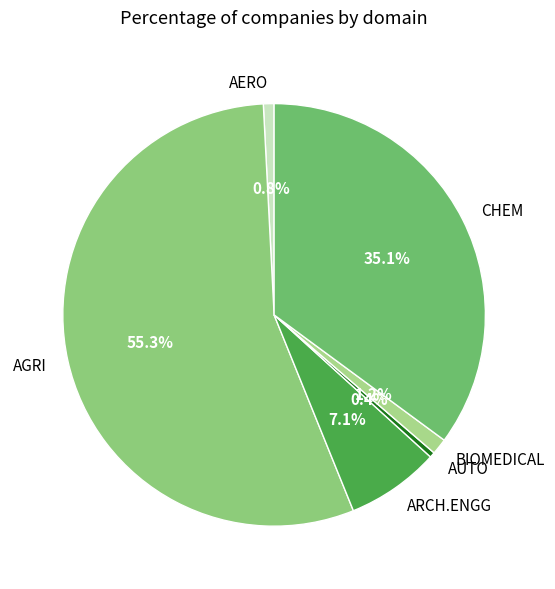

Is the sum of AERO and CHEM greater than half?

No